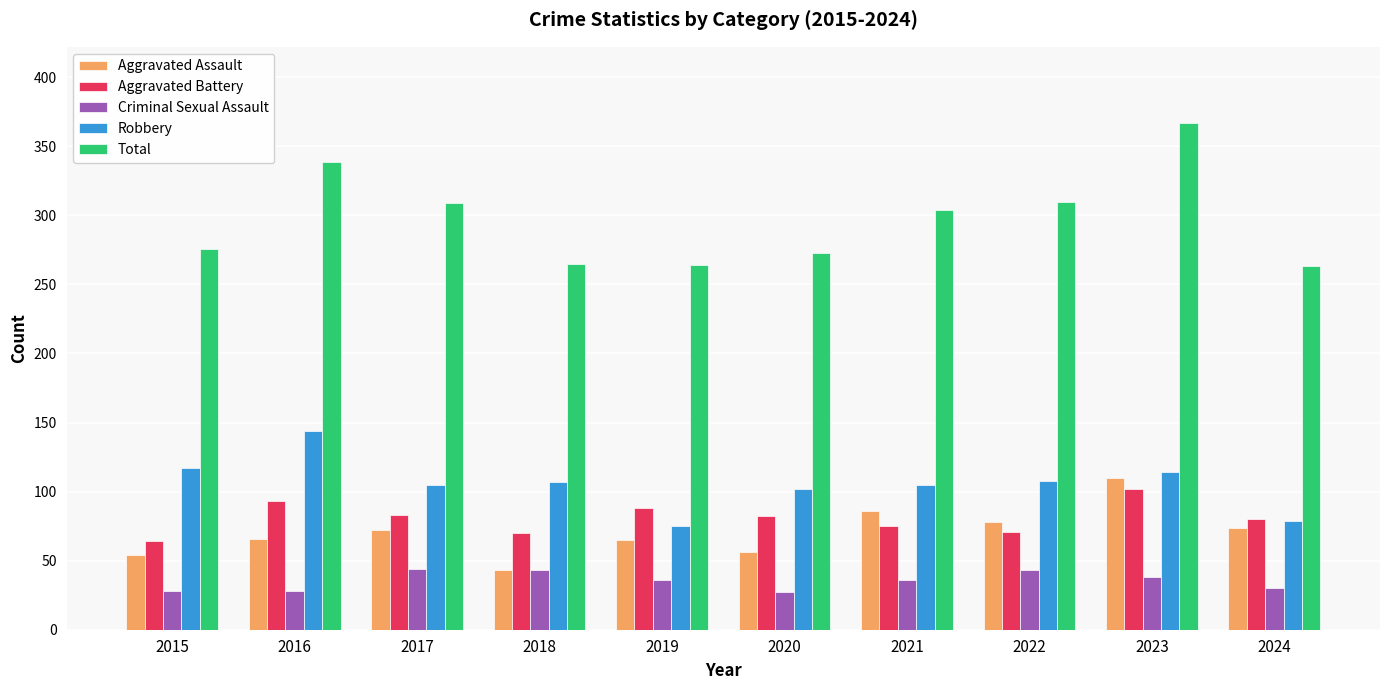

What is the spread (max minus min) of values at 2020?

246